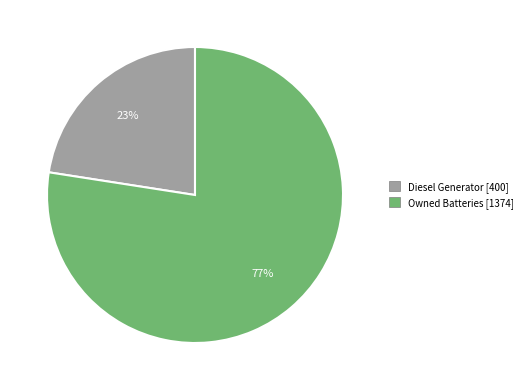

Is there a majority slice in this chart?

Yes